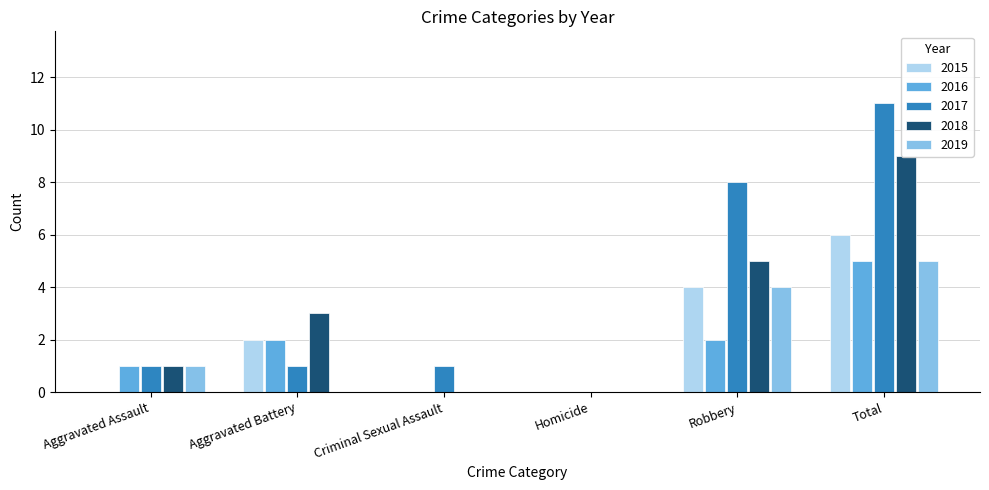

At which label does 2017 first exceed 1?

Robbery